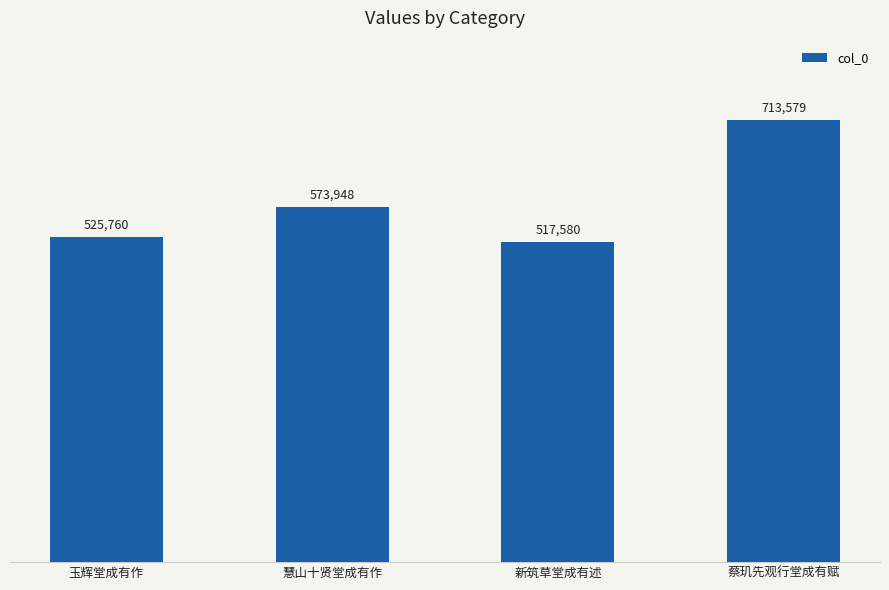

Reading left to right, extract all data points from this chart.

玉辉堂成有作=525760	慧山十贤堂成有作=573948	新筑草堂成有述=517580	蔡玑先观行堂成有赋=713579